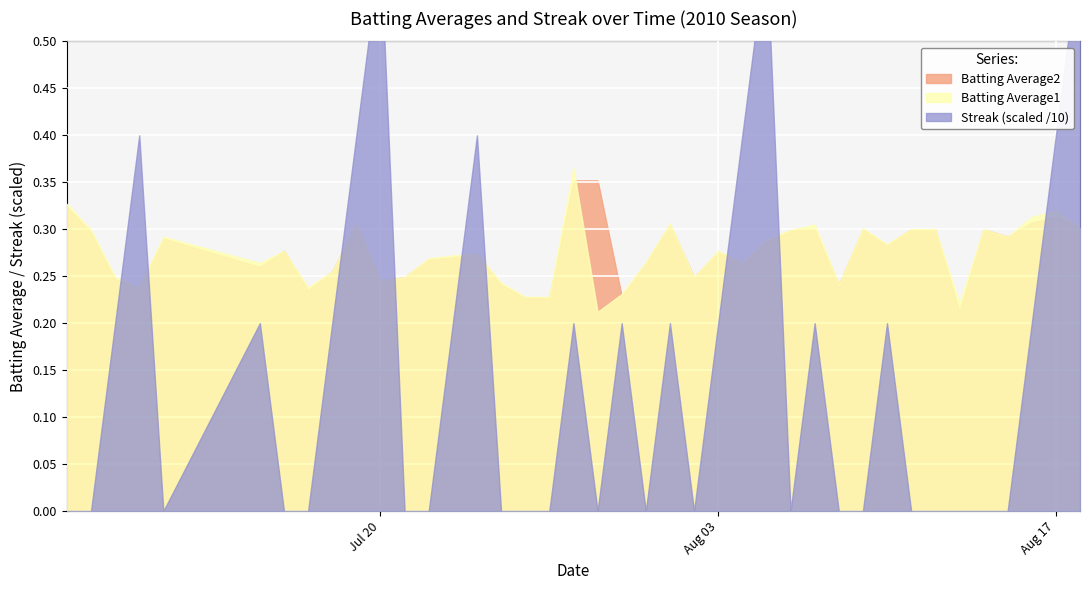

What is the average value of the Streak series?

1.5